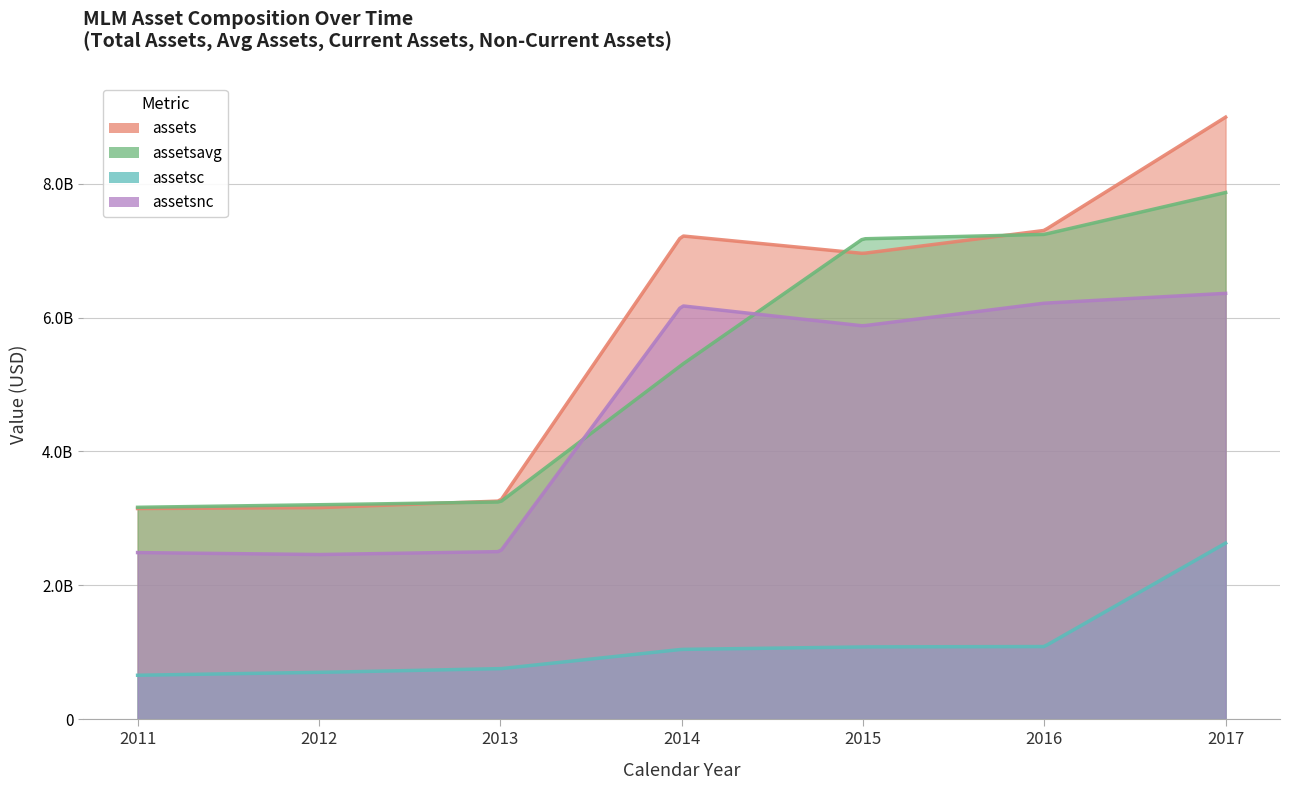

What is the maximum value shown in the chart?

8992511000